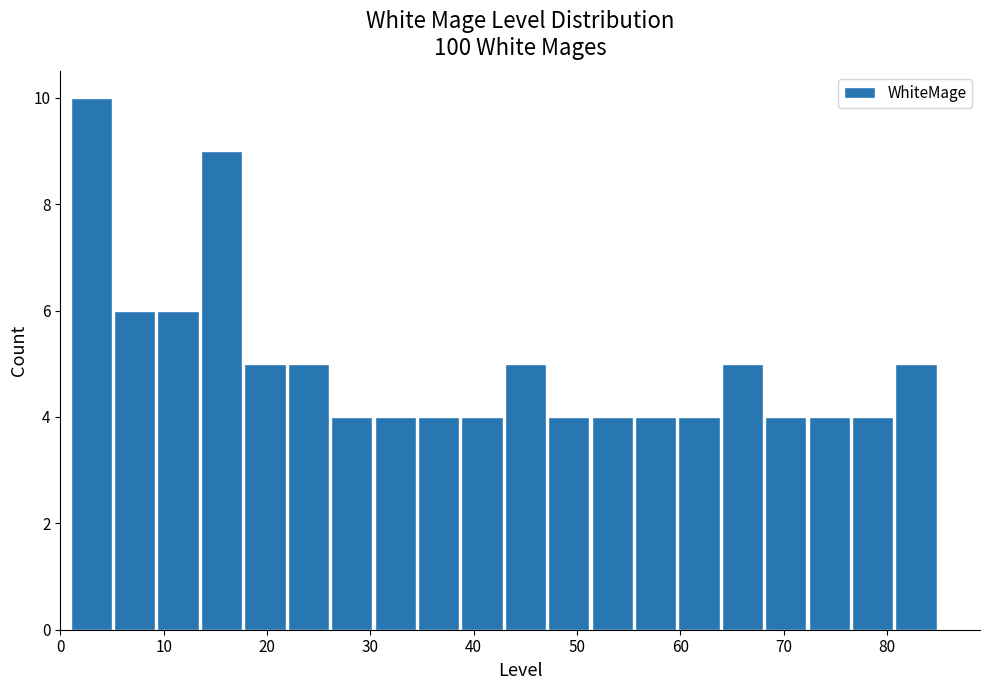

Over which range of the x-axis is the bar tallest?

1.0 to 5.2